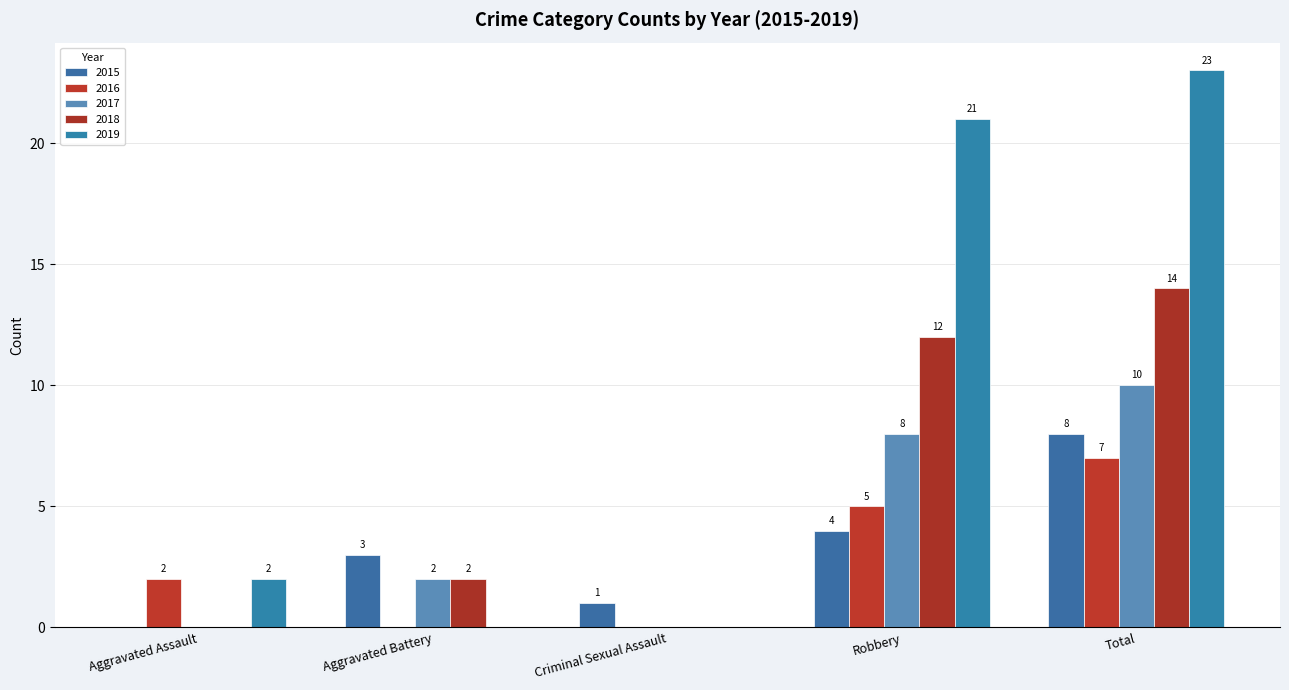

At which category is the sum across all series the highest?

Total